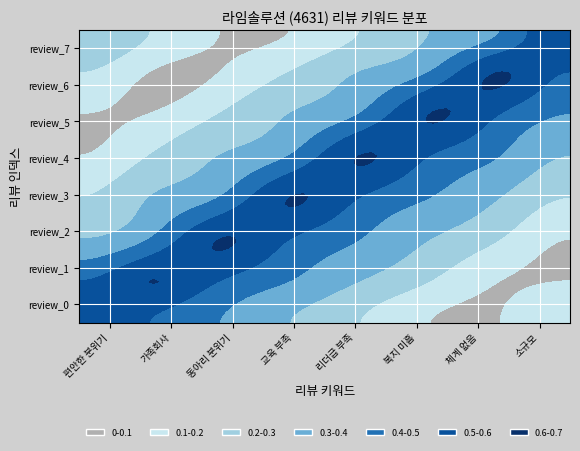

Reading left to right, extract all data points from this chart.

편안한 분위기: 0.6	0.5	0.4	0.3	0.2	0.1	0.1	0.2
가족회사: 0.5	0.6	0.5	0.4	0.3	0.2	0.1	0.1
동아리 분위기: 0.3	0.4	0.6	0.5	0.4	0.3	0.2	0.1
교육 부족: 0.2	0.3	0.4	0.6	0.5	0.4	0.3	0.2
리더급 부족: 0.1	0.2	0.3	0.4	0.6	0.5	0.4	0.3
복지 미흡: 0.1	0.1	0.2	0.3	0.4	0.6	0.5	0.4
체계 없음: 0.2	0.1	0.1	0.2	0.3	0.4	0.6	0.5
소규모: 0.3	0.2	0.1	0.1	0.2	0.3	0.4	0.6